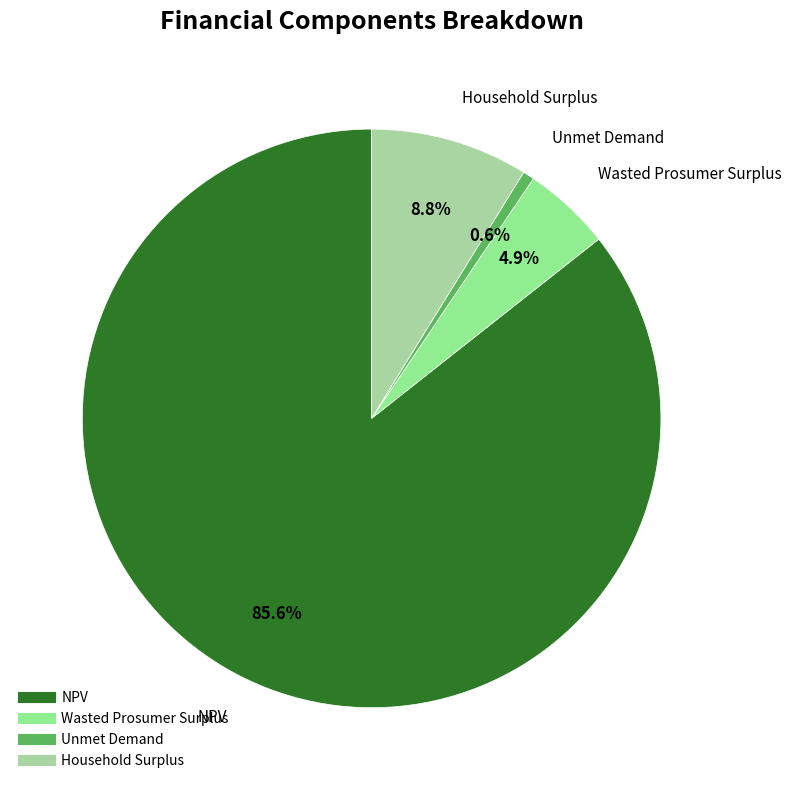

What is the total percentage of NPV and Unmet Demand?

86.3%